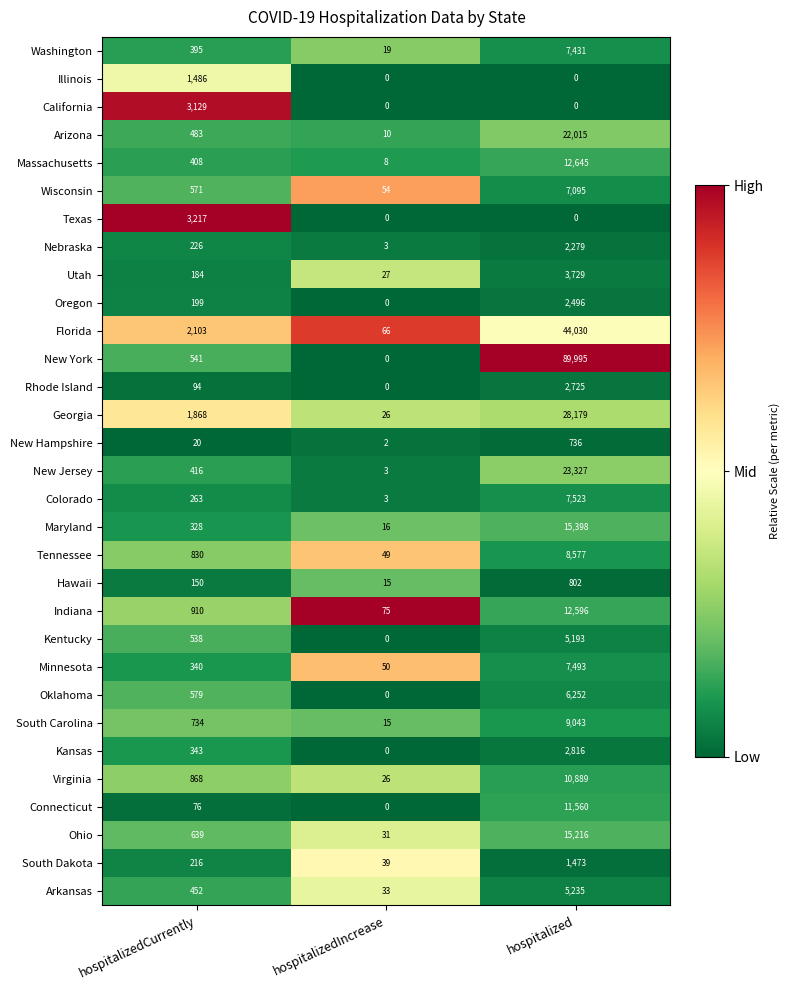

The value of Utah at hospitalizedIncrease is 9. True or false?

False